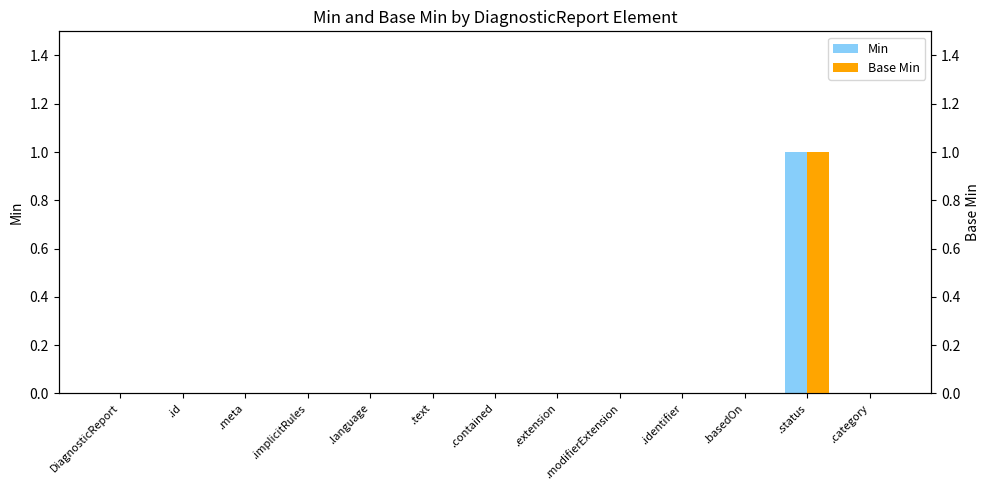

Between .contained and .identifier, which is larger?

.contained